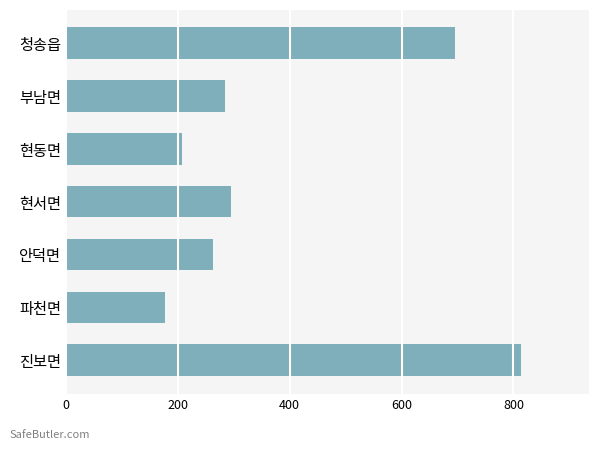

Rank the categories by value from lowest to highest.

파천면, 현동면, 안덕면, 부남면, 현서면, 청송읍, 진보면